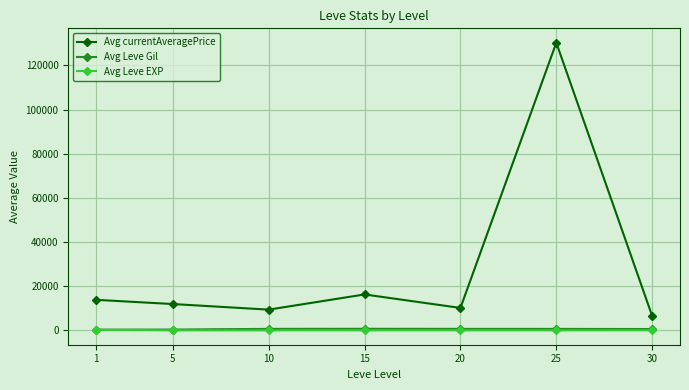

True or false: Avg Leve Gil and Avg currentAveragePrice intersect in this chart.

False